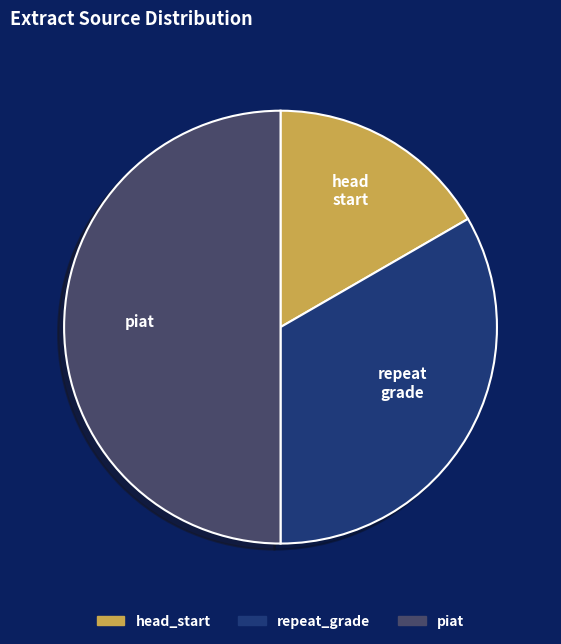

Does repeat_grade represent more than half of the total?

No